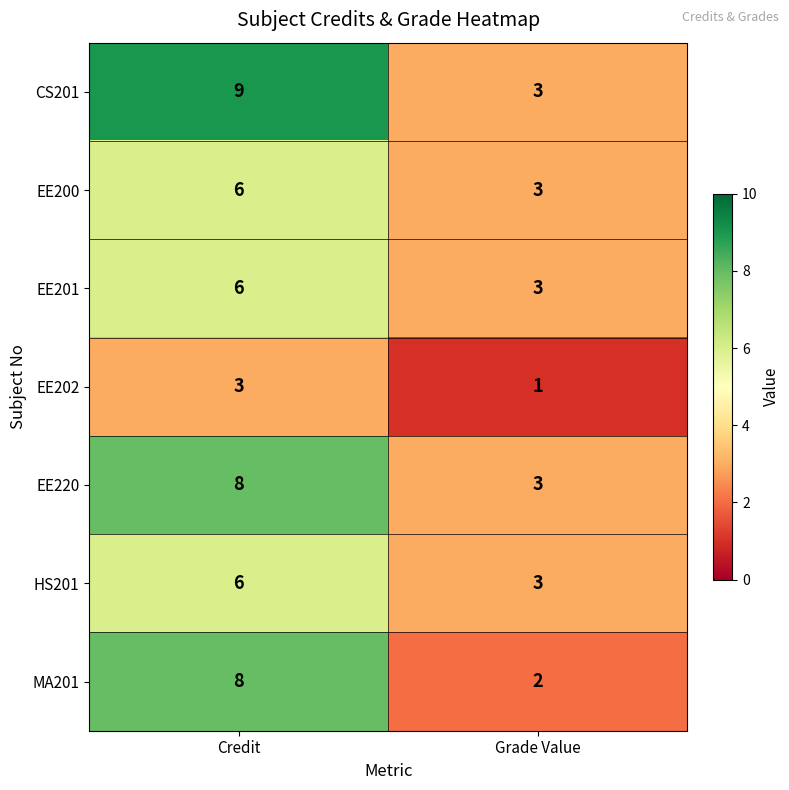

What is the difference between the highest and lowest values at Credit?

6